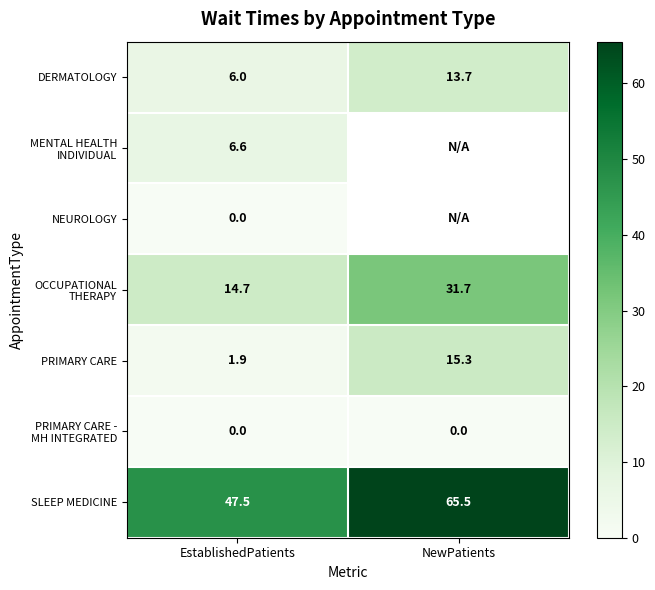

Is it true that PRIMARY CARE equals 22.8 at NewPatients?

False